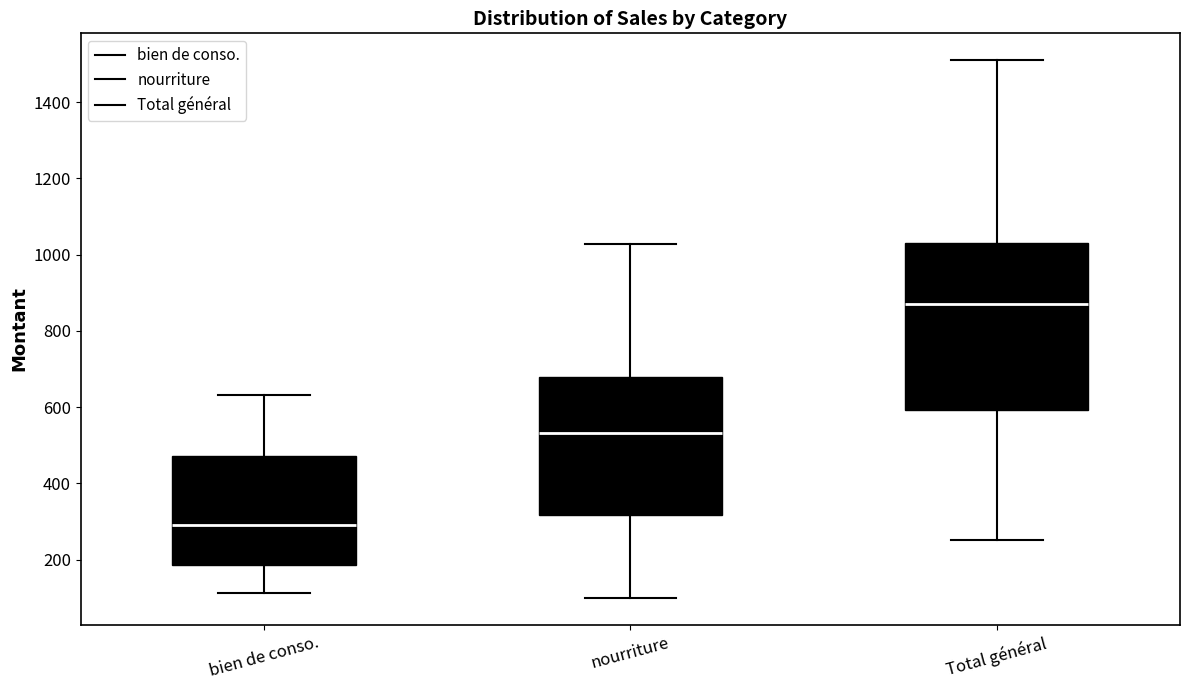

Reading left to right, read every box against the y-axis: the position of its median line, the range the box covers, and the ends of its whiskers. The values are not printed on the chart, so give them approximately, as read against the axis.

bien de conso.: median 300, box 180 to 480, whiskers 120 to 640
nourriture: median 540, box 320 to 680, whiskers 100 to 1020
Total général: median 880, box 600 to 1040, whiskers 260 to 1520